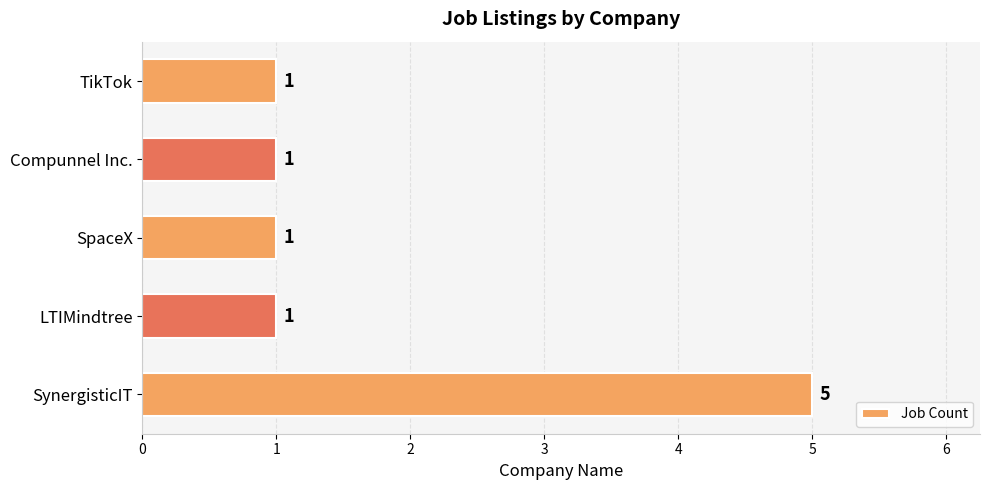

Is it true that the value at TikTok is 1?

True